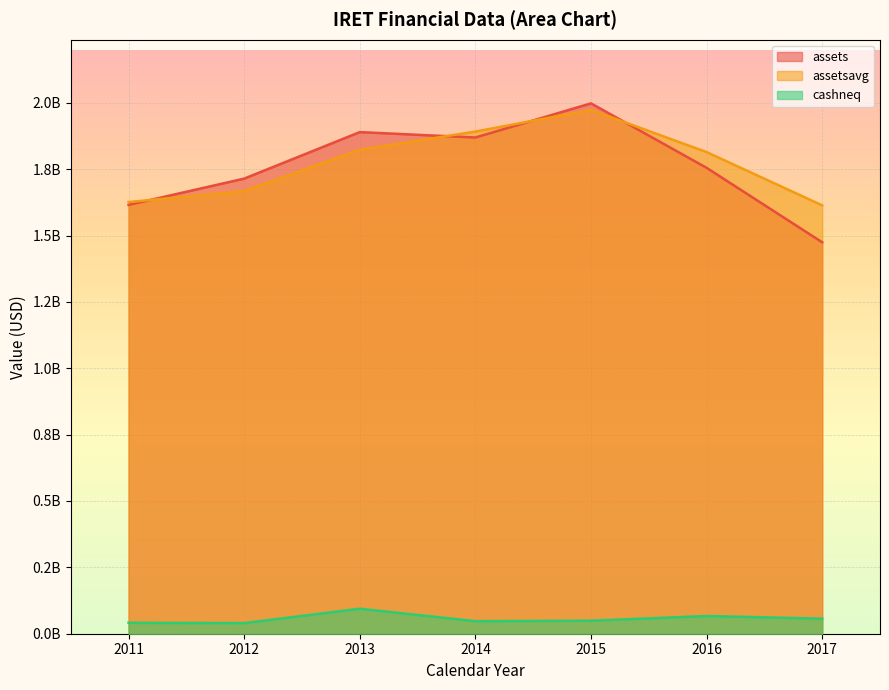

What is the minimum value for cashneq?

39989000